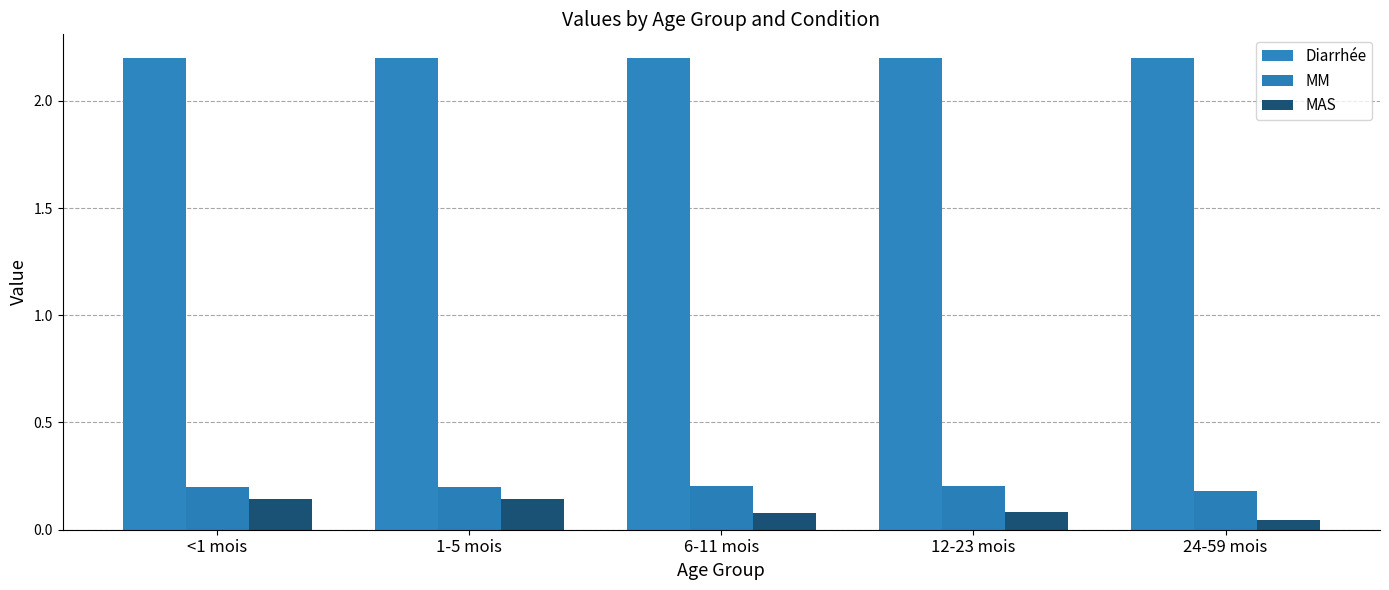

The value of Diarrhée at 1-5 mois is 3.3. True or false?

False